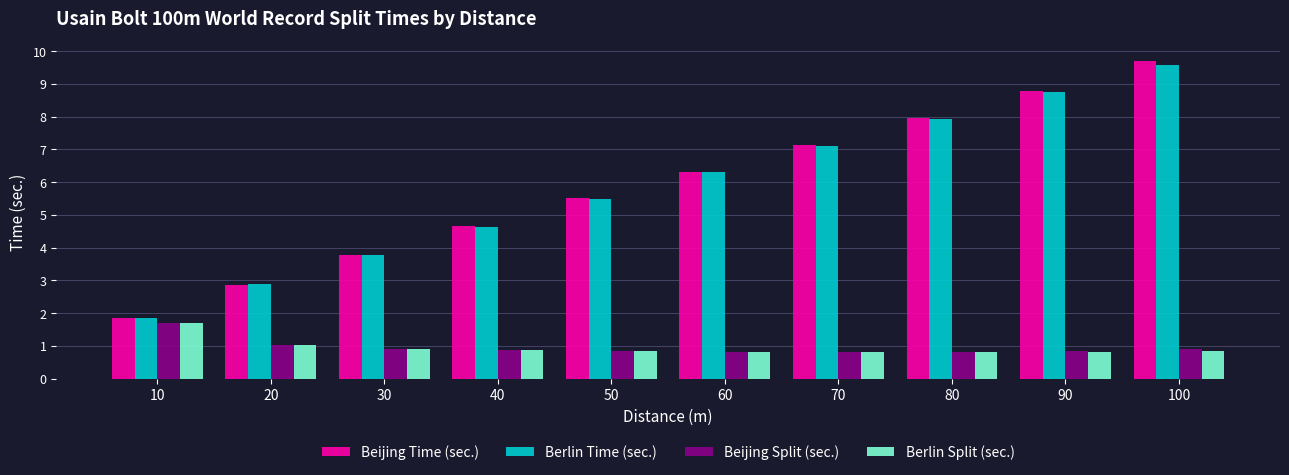

Between 60 and 70, which series saw the biggest shift?

Beijing Time (sec.)